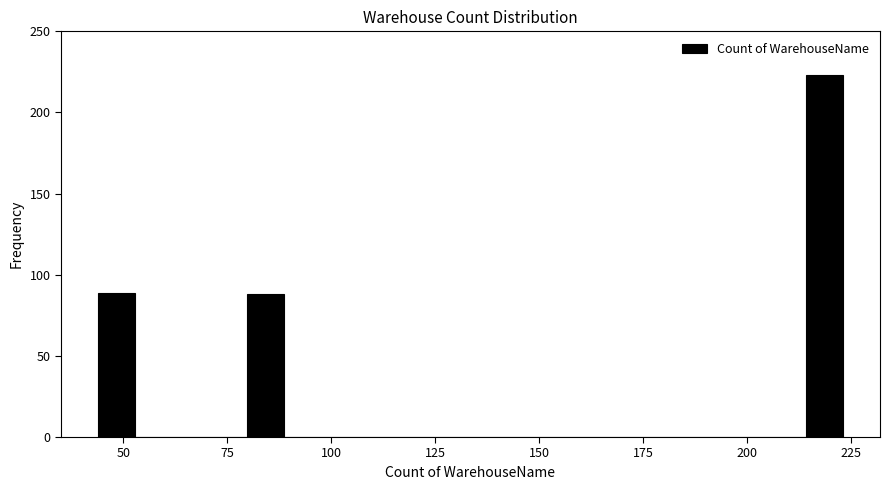

Around what value on the x-axis is the tallest bar? Give the approximate position of its centre, as read against the axis.

220